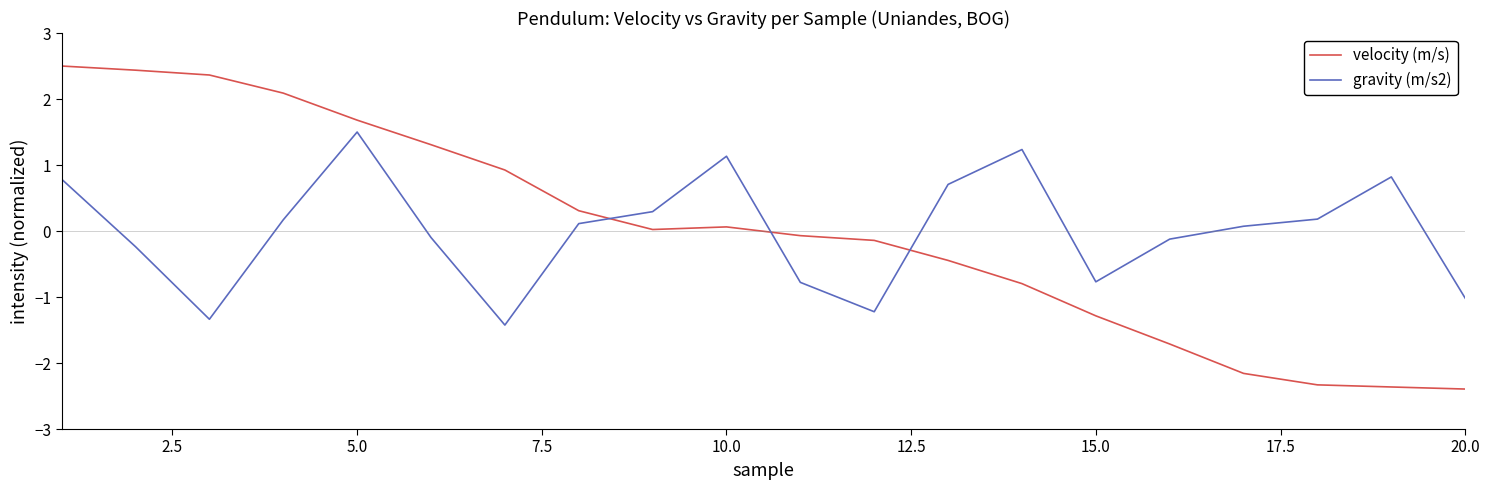

True or false: velocity (m/s) and gravity (m/s2) intersect in this chart.

True